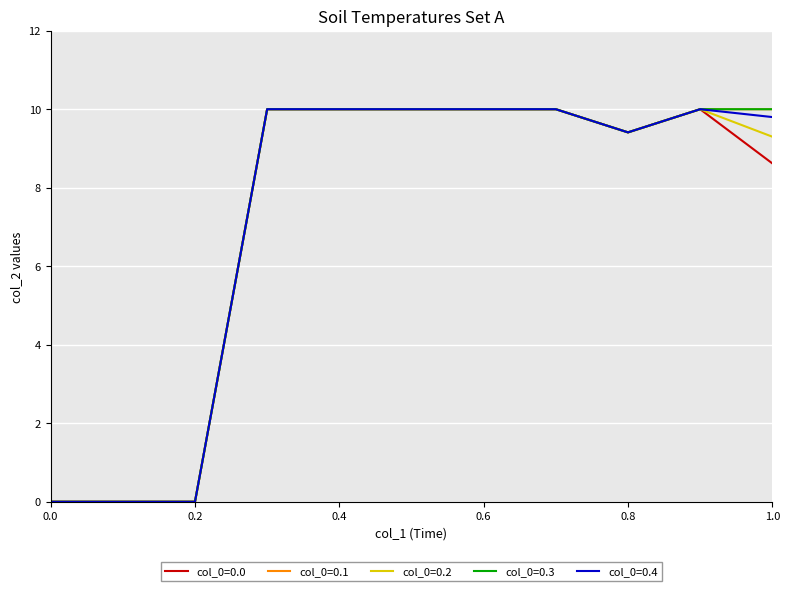

Rank the series by their maximum value, from lowest to highest.

col_0=0.0, col_0=0.1, col_0=0.2, col_0=0.3, col_0=0.4